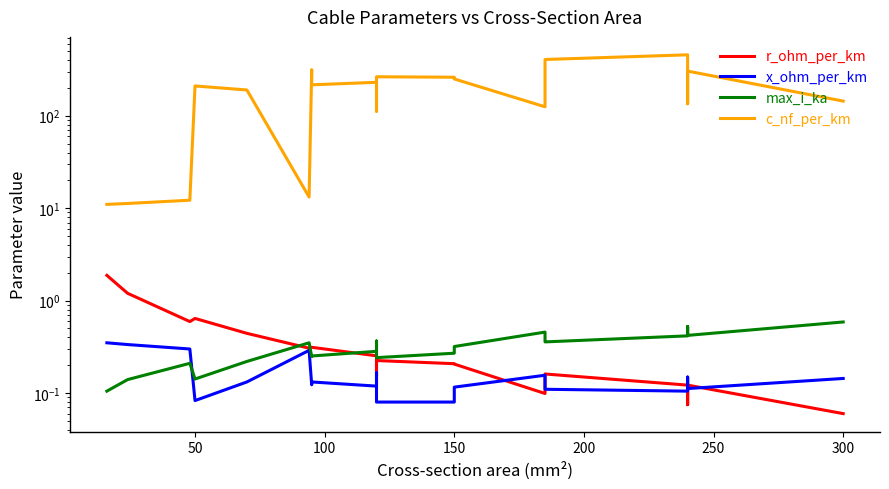

True or false: r_ohm_per_km and max_i_ka intersect in this chart.

True